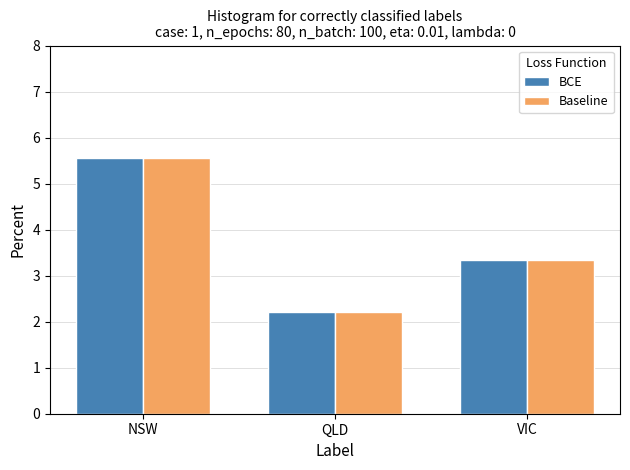

What is the minimum value shown in the chart?

2.2